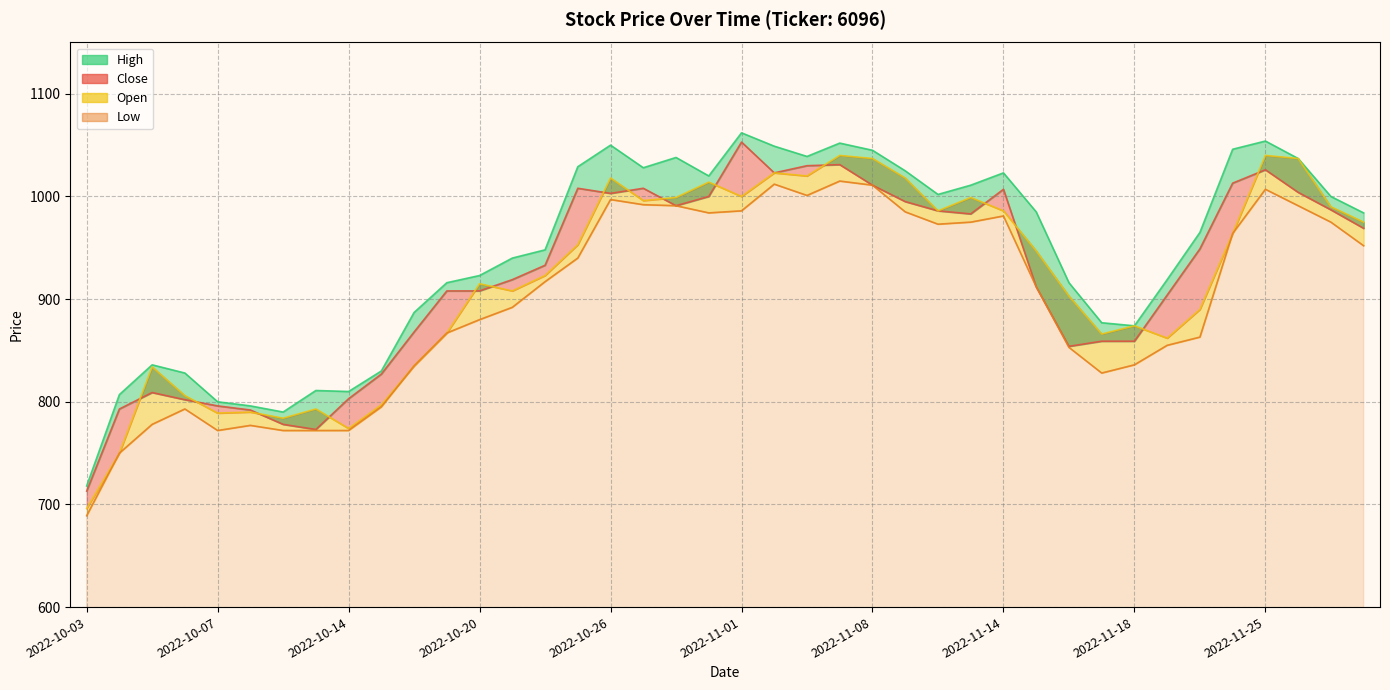

Reading right to left, list all the values displayed in this chart.

Close: 2022-11-30=969	2022-11-29=987	2022-11-28=1004	2022-11-25=1026	2022-11-24=1013	2022-11-22=949	2022-11-21=904	2022-11-18=859	2022-11-17=859	2022-11-16=854	2022-11-15=912	2022-11-14=1007	2022-11-11=983	2022-11-10=986	2022-11-09=995	2022-11-08=1011	2022-11-07=1031	2022-11-04=1030	2022-11-02=1023	2022-11-01=1053	2022-10-31=1000	2022-10-28=991	2022-10-27=1008	2022-10-26=1003	2022-10-25=1008	2022-10-24=933	2022-10-21=919	2022-10-20=908	2022-10-19=908	2022-10-18=868	2022-10-17=827	2022-10-14=803	2022-10-13=773	2022-10-12=778	2022-10-11=792	2022-10-07=796	2022-10-06=802	2022-10-05=809	2022-10-04=793	2022-10-03=713
High: 2022-11-30=984	2022-11-29=1000	2022-11-28=1037	2022-11-25=1054	2022-11-24=1046	2022-11-22=965	2022-11-21=919	2022-11-18=874	2022-11-17=877	2022-11-16=916	2022-11-15=985	2022-11-14=1023	2022-11-11=1011	2022-11-10=1002	2022-11-09=1025	2022-11-08=1045	2022-11-07=1052	2022-11-04=1039	2022-11-02=1049	2022-11-01=1062	2022-10-31=1020	2022-10-28=1038	2022-10-27=1028	2022-10-26=1050	2022-10-25=1029	2022-10-24=948	2022-10-21=940	2022-10-20=923	2022-10-19=916	2022-10-18=887	2022-10-17=830	2022-10-14=810	2022-10-13=811	2022-10-12=790	2022-10-11=796	2022-10-07=800	2022-10-06=828	2022-10-05=836	2022-10-04=807	2022-10-03=718
Low: 2022-11-30=952	2022-11-29=975	2022-11-28=991	2022-11-25=1007	2022-11-24=964	2022-11-22=863	2022-11-21=855	2022-11-18=836	2022-11-17=828	2022-11-16=853	2022-11-15=912	2022-11-14=981	2022-11-11=975	2022-11-10=973	2022-11-09=985	2022-11-08=1011	2022-11-07=1015	2022-11-04=1001	2022-11-02=1012	2022-11-01=986	2022-10-31=984	2022-10-28=991	2022-10-27=992	2022-10-26=997	2022-10-25=940	2022-10-24=917	2022-10-21=892	2022-10-20=880	2022-10-19=867	2022-10-18=835	2022-10-17=795	2022-10-14=772	2022-10-13=772	2022-10-12=772	2022-10-11=777	2022-10-07=772	2022-10-06=793	2022-10-05=778	2022-10-04=750	2022-10-03=689
Open: 2022-11-30=975	2022-11-29=990	2022-11-28=1037	2022-11-25=1040	2022-11-24=964	2022-11-22=890	2022-11-21=862	2022-11-18=874	2022-11-17=866	2022-11-16=903	2022-11-15=947	2022-11-14=986	2022-11-11=999	2022-11-10=986	2022-11-09=1018	2022-11-08=1037	2022-11-07=1040	2022-11-04=1020	2022-11-02=1023	2022-11-01=1000	2022-10-31=1014	2022-10-28=999	2022-10-27=996	2022-10-26=1018	2022-10-25=953	2022-10-24=923	2022-10-21=908	2022-10-20=915	2022-10-19=867	2022-10-18=835	2022-10-17=797	2022-10-14=774	2022-10-13=793	2022-10-12=784	2022-10-11=790	2022-10-07=789	2022-10-06=806	2022-10-05=834	2022-10-04=750	2022-10-03=696